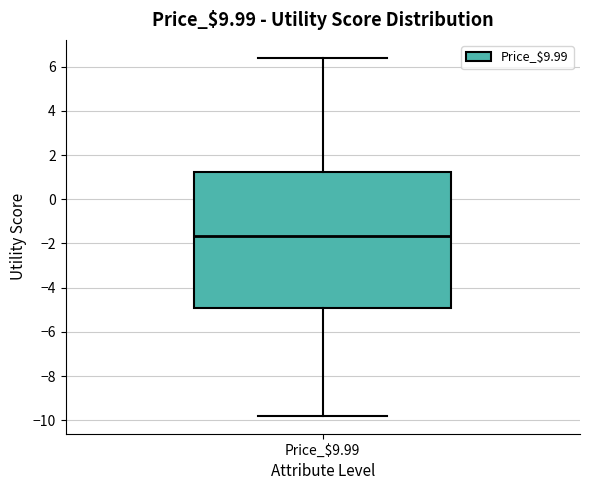

Read this box plot against the y-axis: the position of the median line, the range covered by the box, and the ends of both whiskers. The values are not printed on the chart, so give them approximately, as read against the axis.

median -1.6, box -4.8 to 1.2, whiskers -9.8 to 6.4